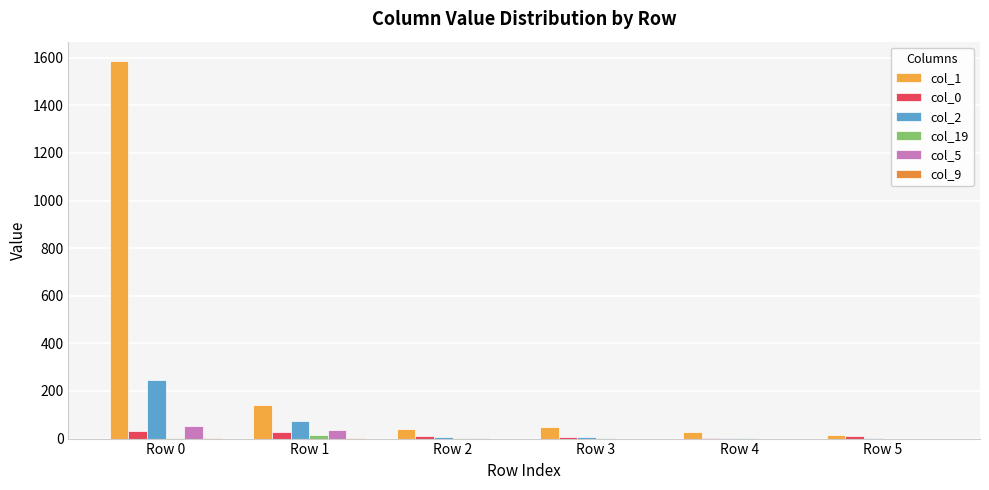

Between Row 0 and Row 4, which series saw the biggest shift?

col_1